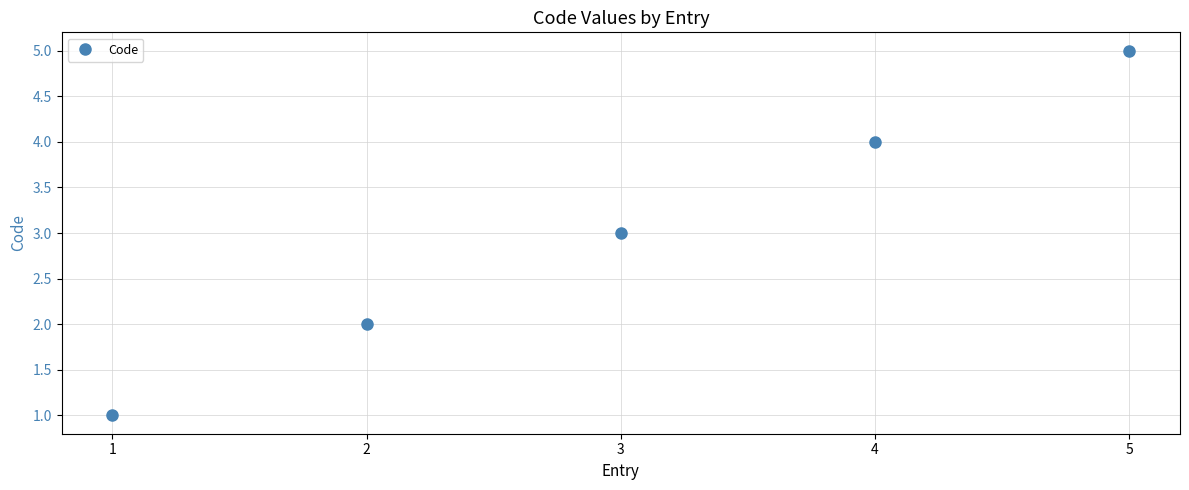

How many distinct data groups are displayed?

1